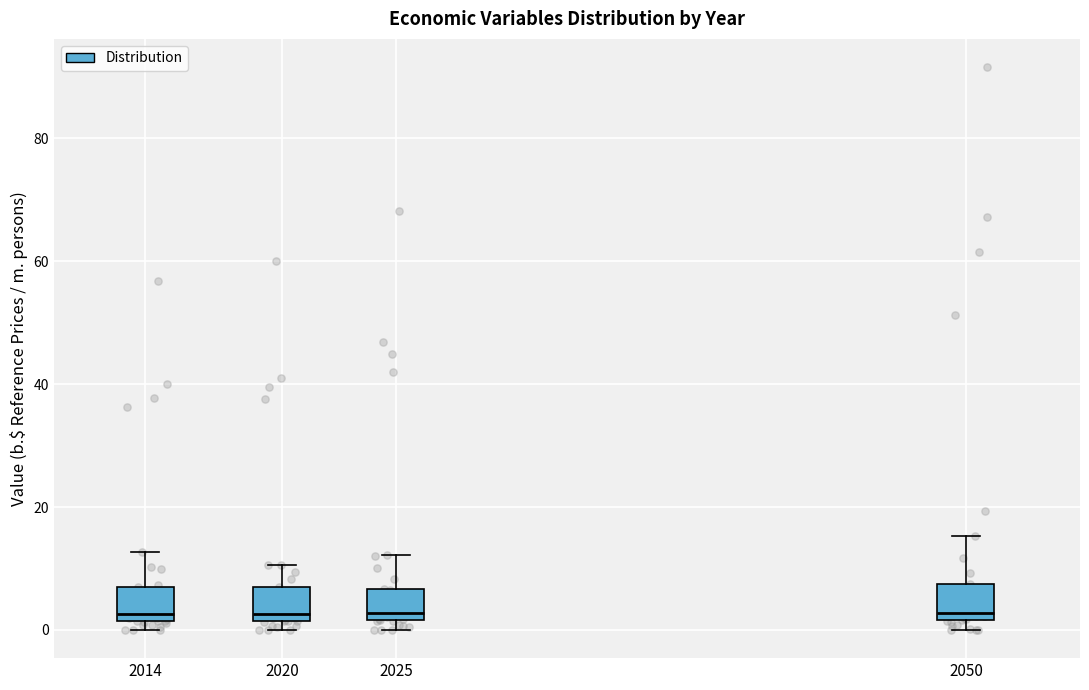

Where is the lower edge of the box at x = 2014 on the y-axis? The values are not printed on the chart, so give them approximately, as read against the axis.

2